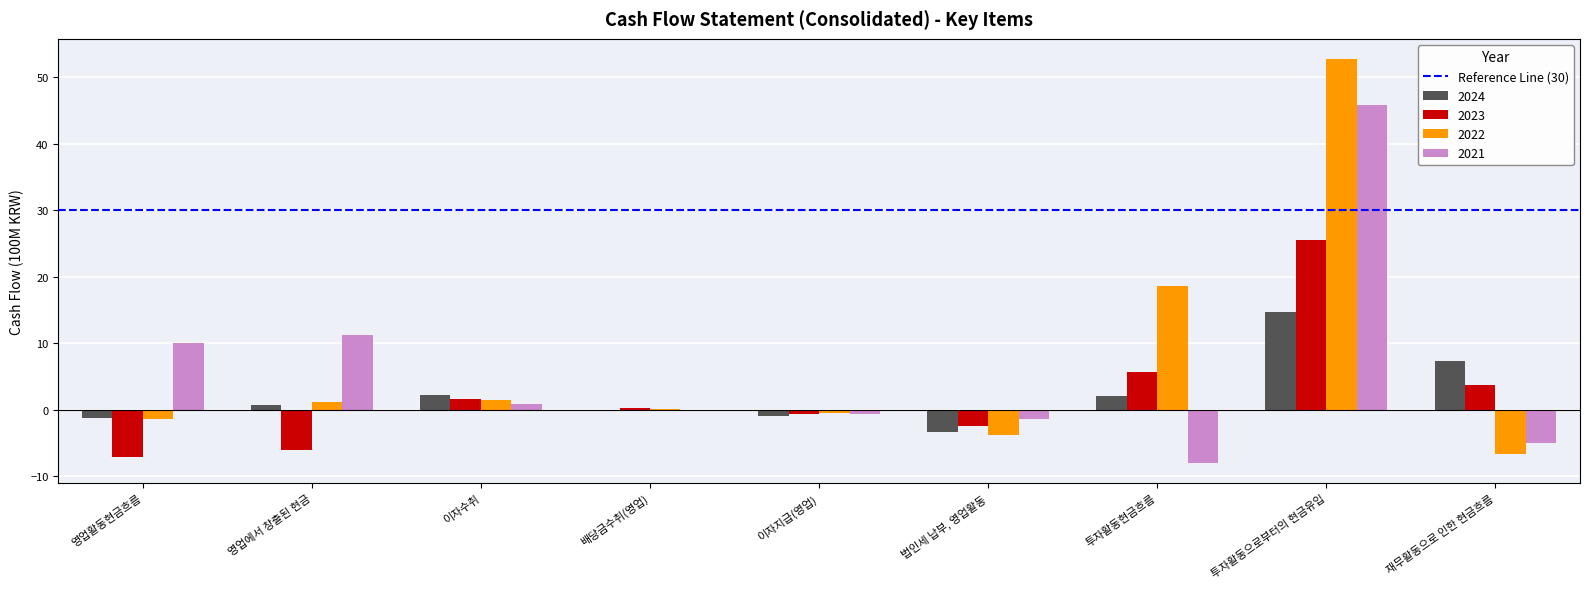

The 2023 series shows -2.9 at 영업활동현금흐름. True or false?

False